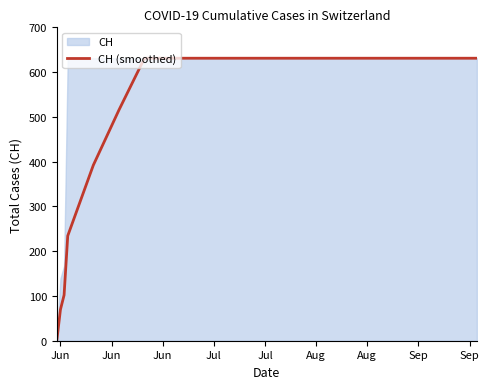

True or false: the data has more than 2 interior local peaks.

False